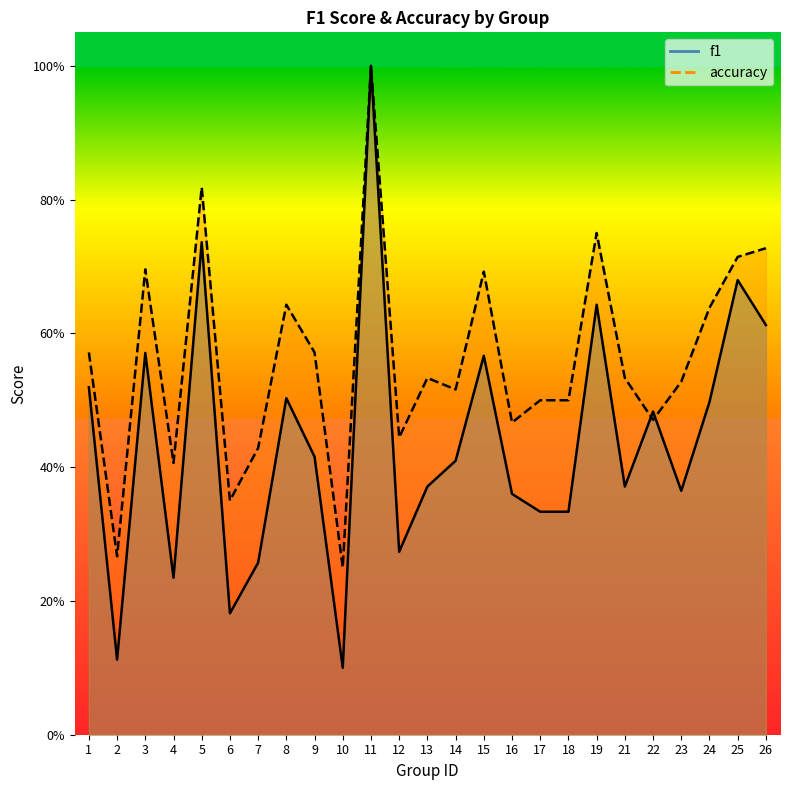

Reading left to right, transcribe all the data shown in this chart.

f1: 0.5	0.1	0.6	0.2	0.7	0.2	0.3	0.5	0.4	0.1	1.0	0.3	0.4	0.4	0.6	0.4	0.3	0.3	0.6	0.4	0.5	0.4	0.5	0.7	0.6
accuracy: 0.6	0.3	0.7	0.4	0.8	0.3	0.4	0.6	0.6	0.2	1.0	0.4	0.5	0.5	0.7	0.5	0.5	0.5	0.8	0.5	0.5	0.5	0.6	0.7	0.7